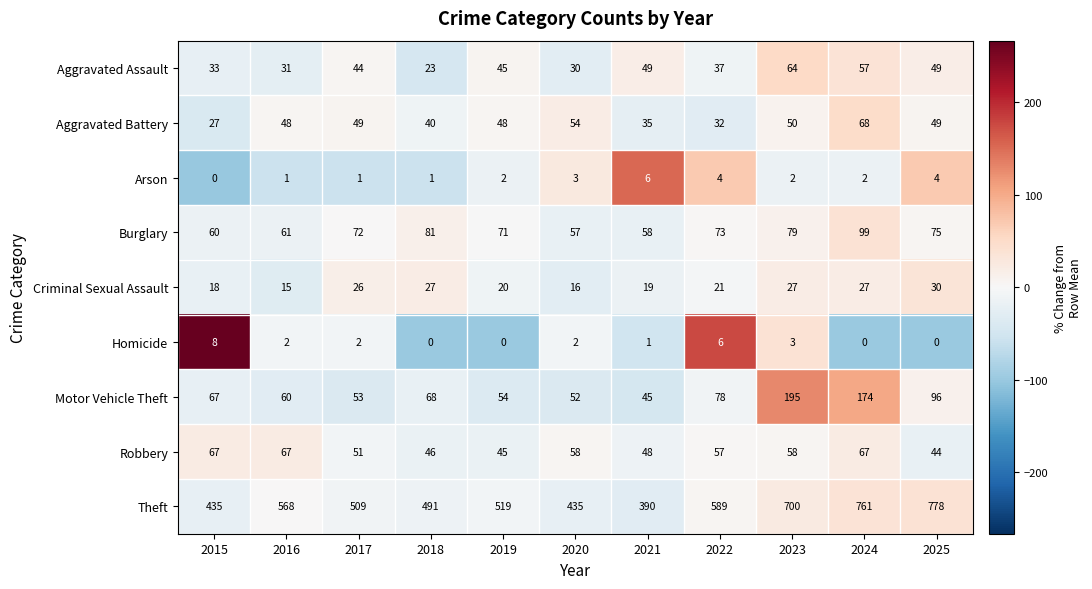

What is the approximate value of Aggravated Assault at 2018, to the nearest 10?

20